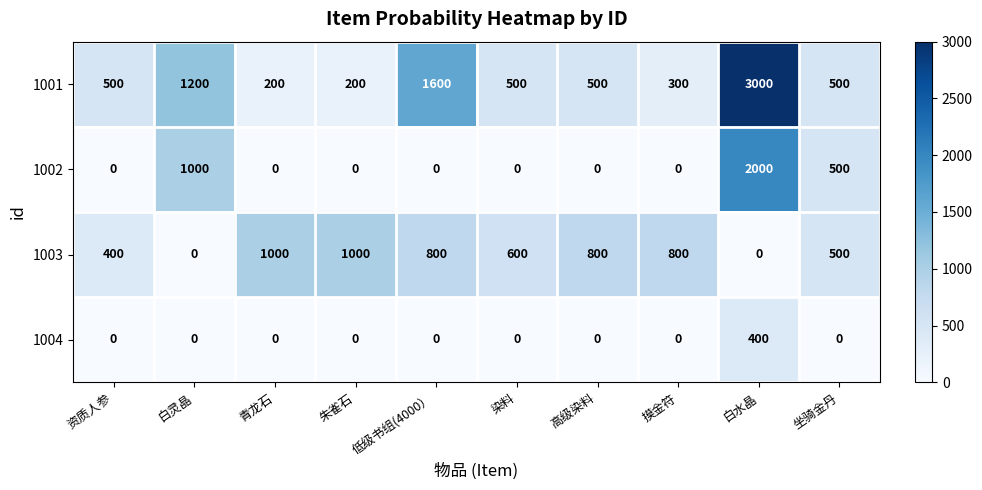

The value of 1004 at 青龙石 is 209. True or false?

False